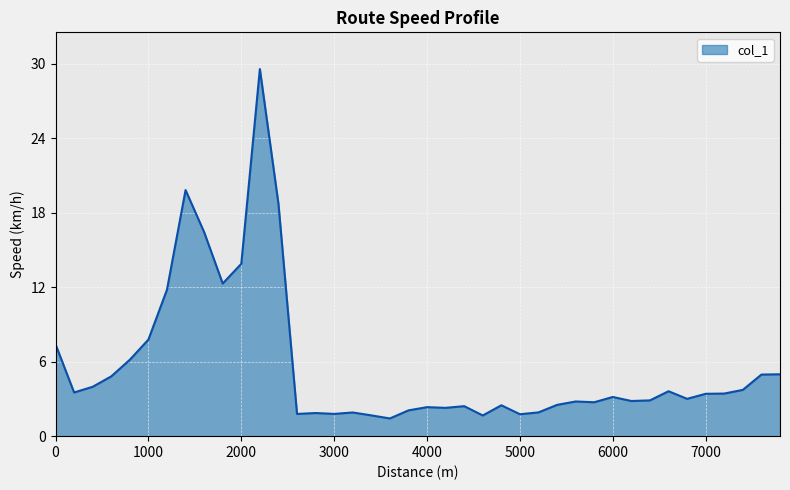

What is the maximum value shown in the chart?

29.6